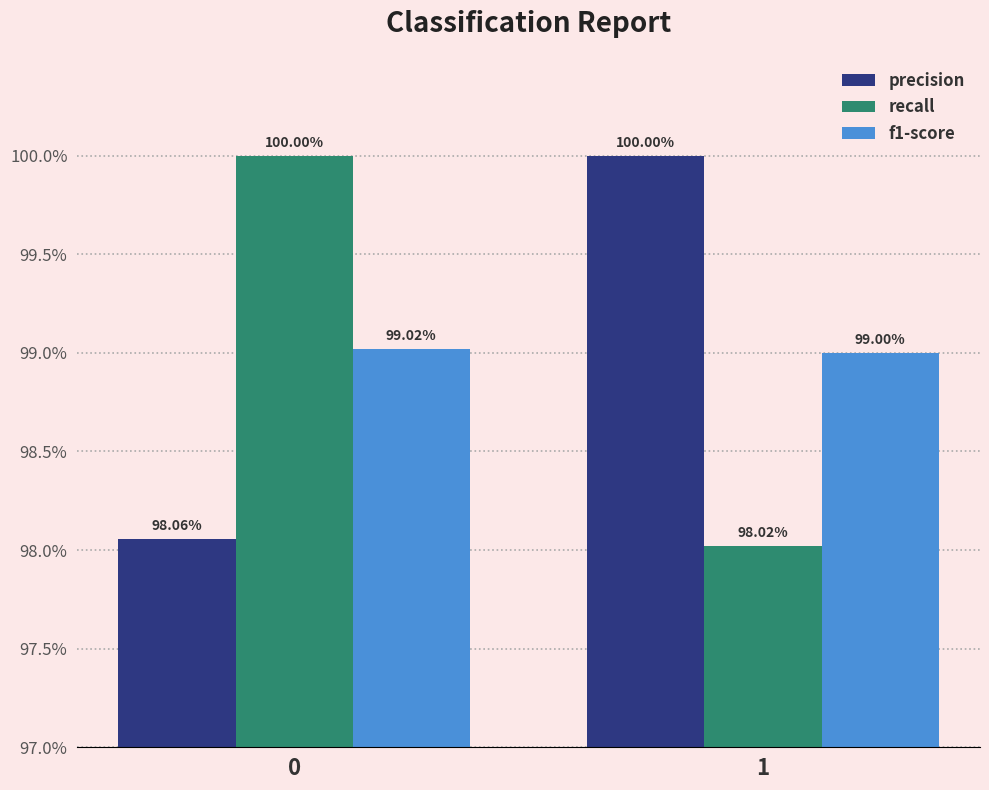

Are the bars horizontal?

No